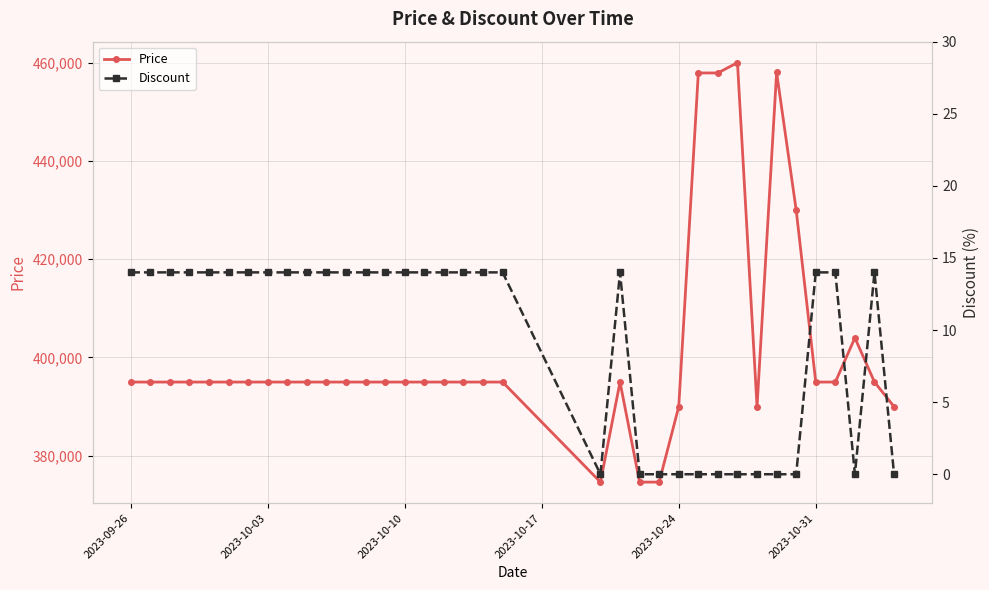

What is the maximum value for Price?

460000